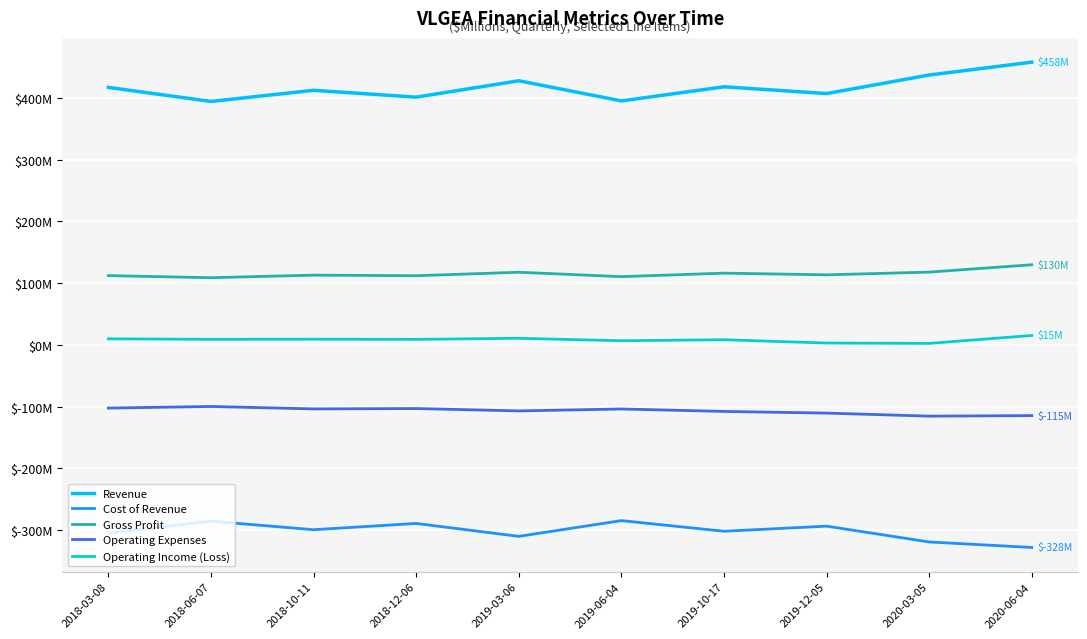

In Operating Expenses, how many points are higher than both neighbors (excluding endpoints)?

3